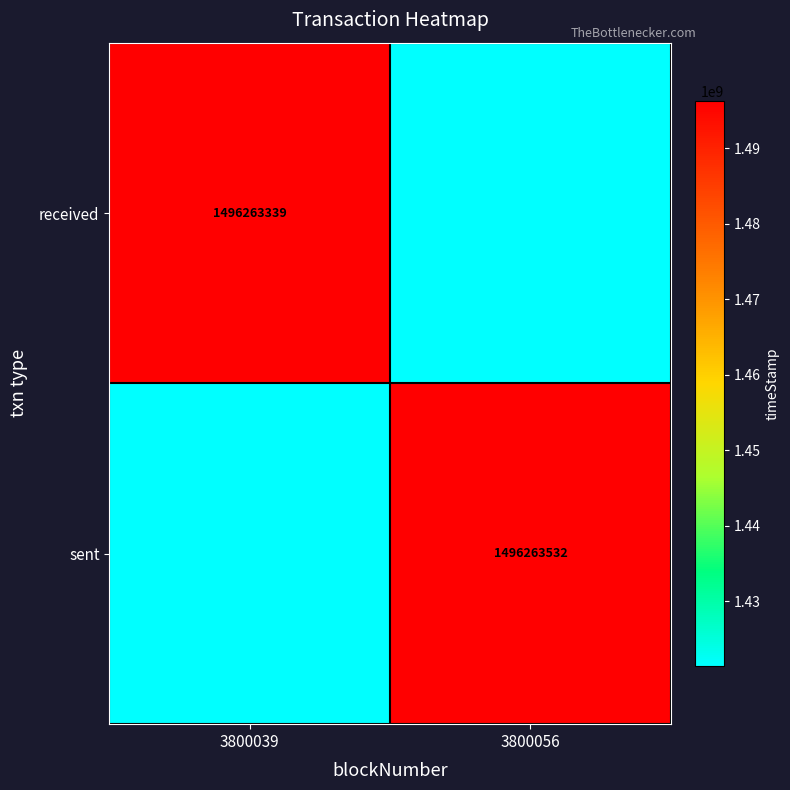

Is the value of received at 3800039 greater than the value of sent at 3800056?

No